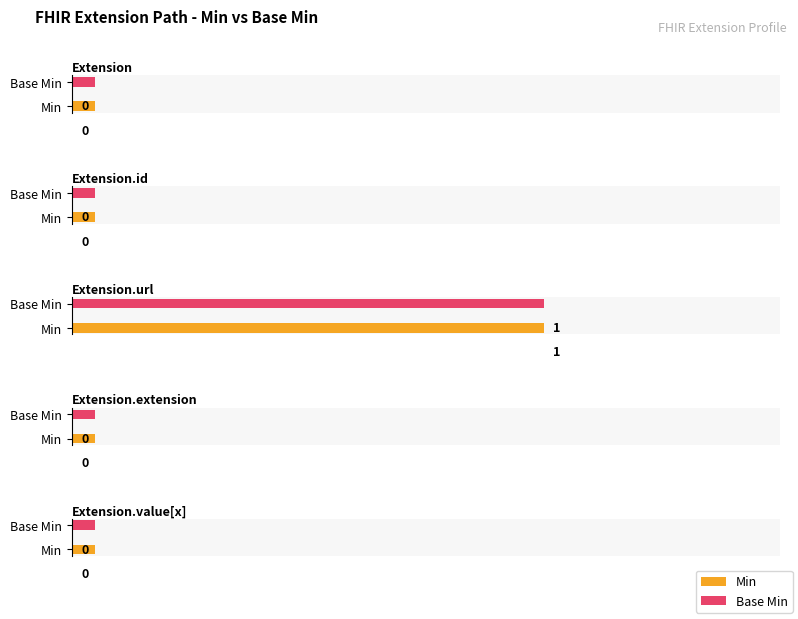

What are all the series names shown in the legend?

Min, Base Min